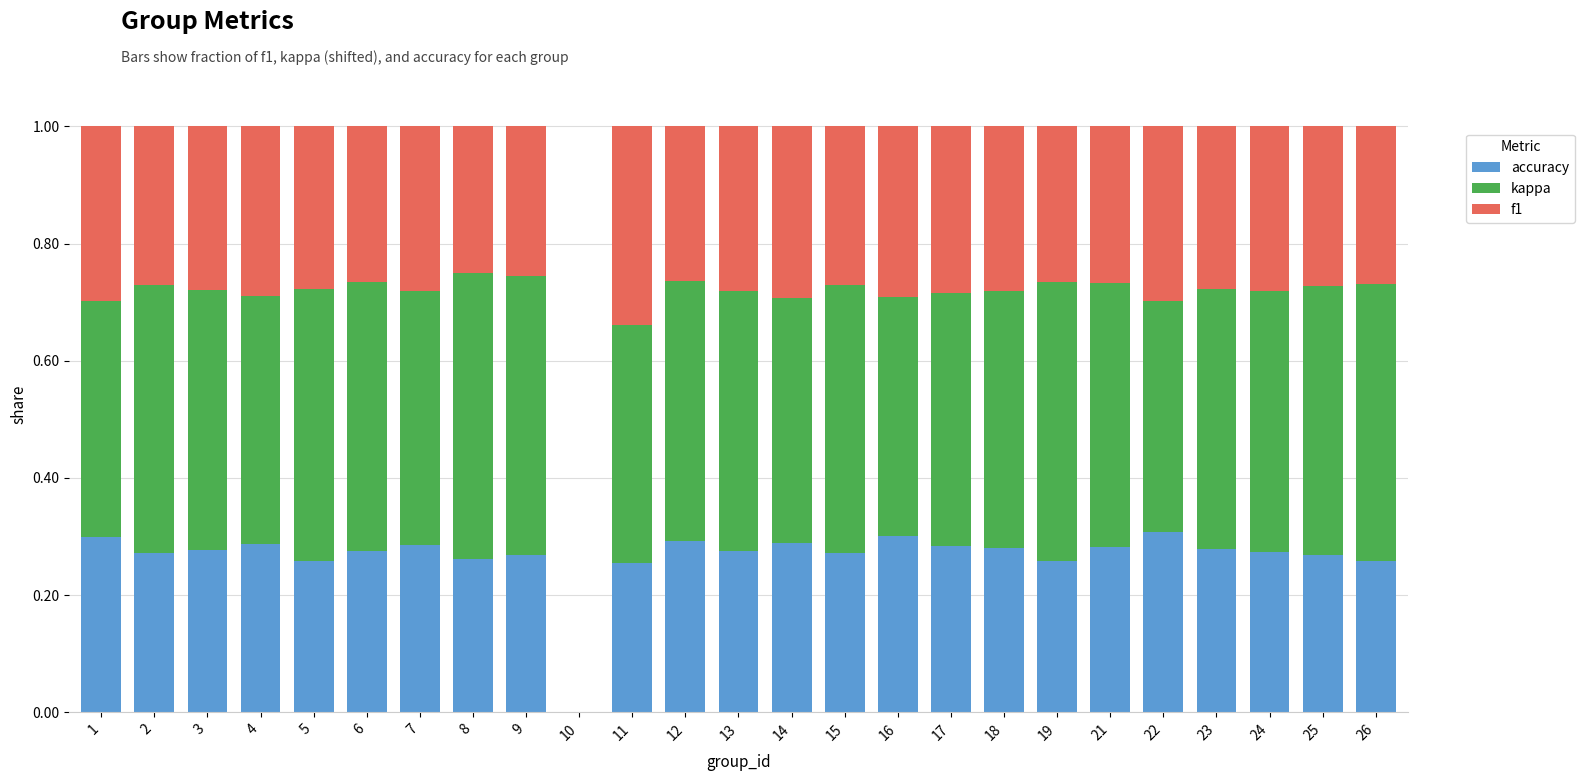

True or false: accuracy has a value of 0.2 at 21.

False